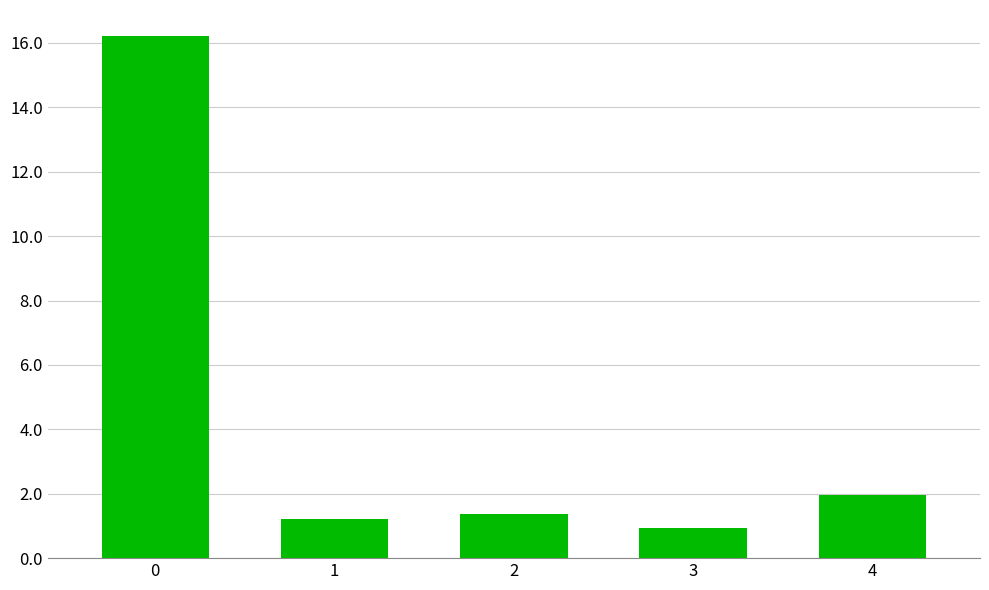

Read the value at 2.

1.4